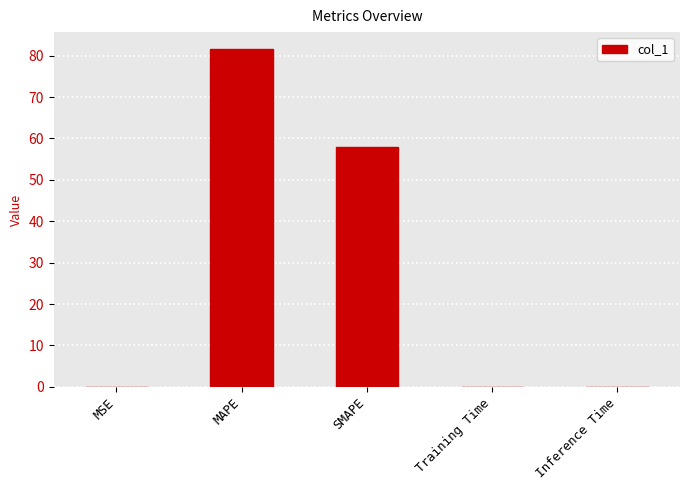

Read the value at Inference Time.

0.1